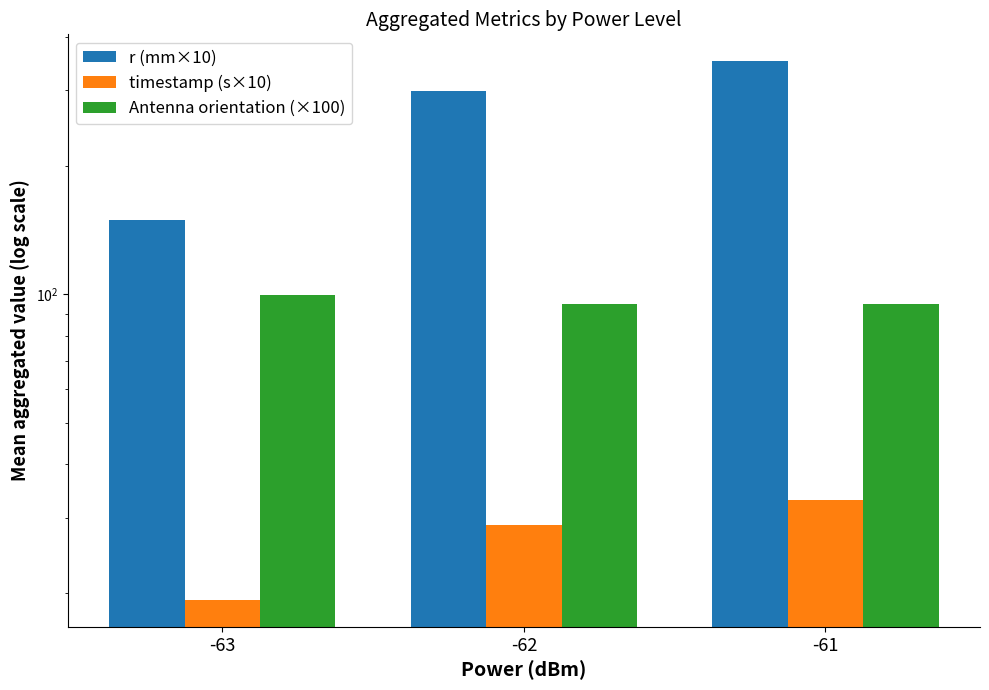

Reading right to left, list all the values displayed in this chart.

r (mm×10): -61=350.6	-62=298.1	-63=149.2
timestamp (s×10): -61=33.1	-62=28.8	-63=19.3
Antenna orientation (×100): -61=94.7	-62=94.9	-63=99.6